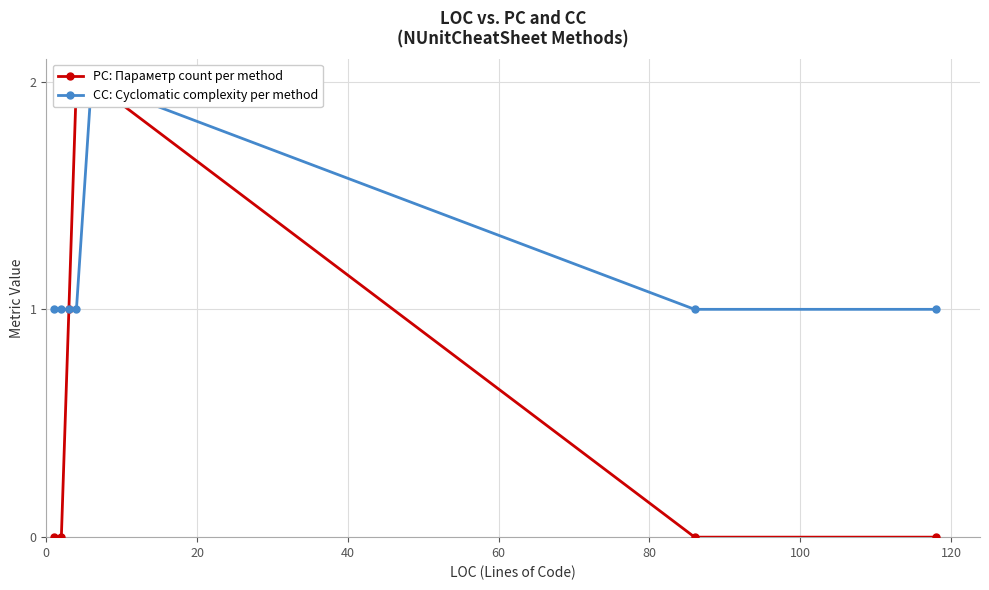

Which series has the largest total across all categories?

CC: Cyclomatic complexity per method